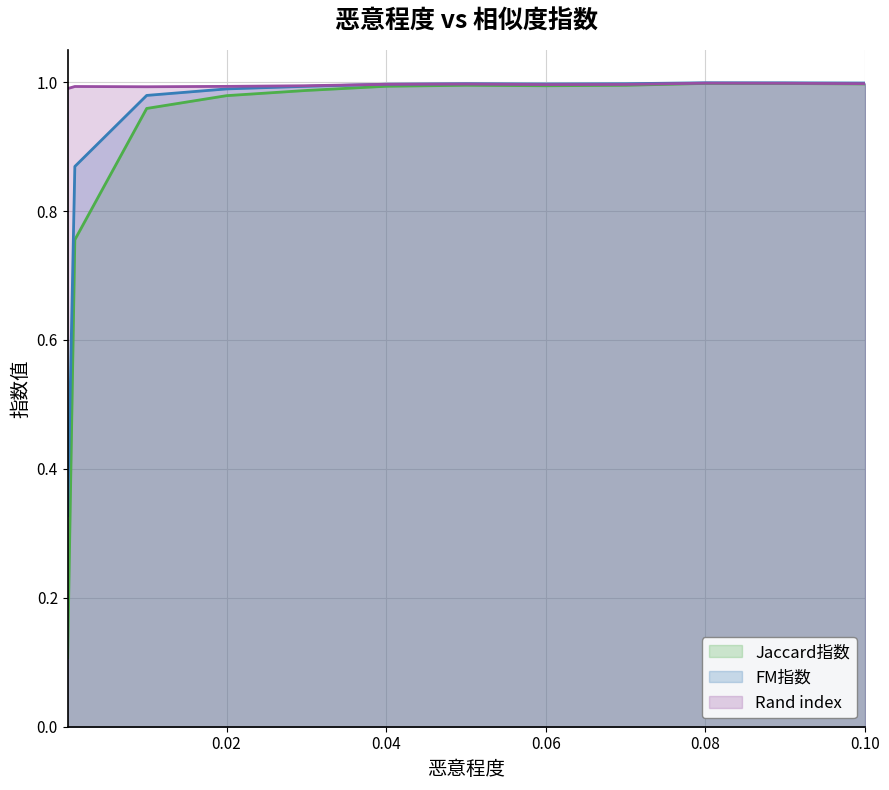

At which category does Jaccard指数 reach its first local valley?

0.06